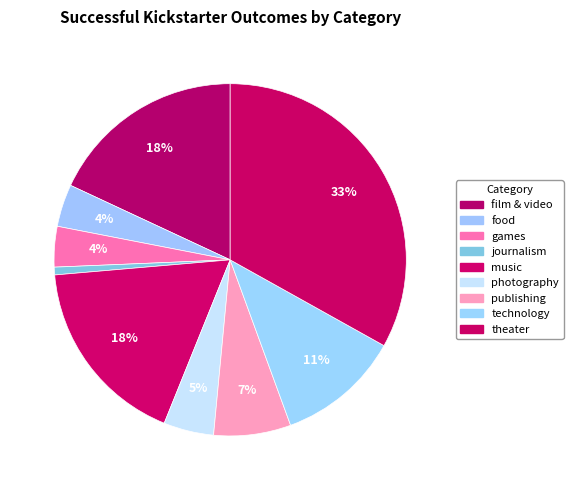

Count the number of slices in the pie.

9